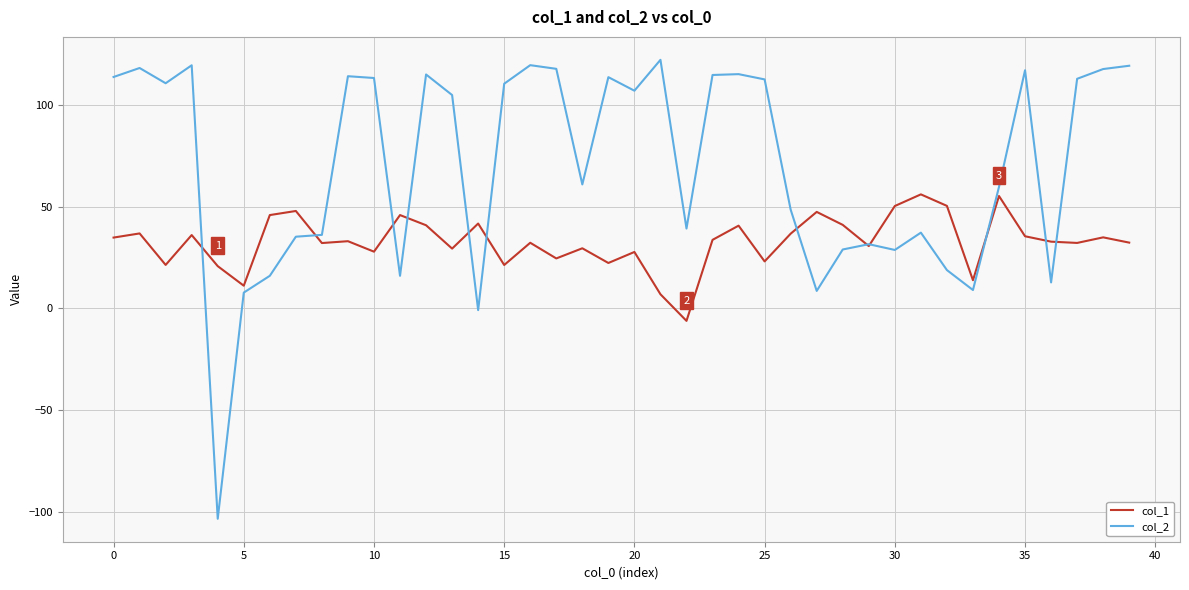

Which series has the widest spread of values?

col_2